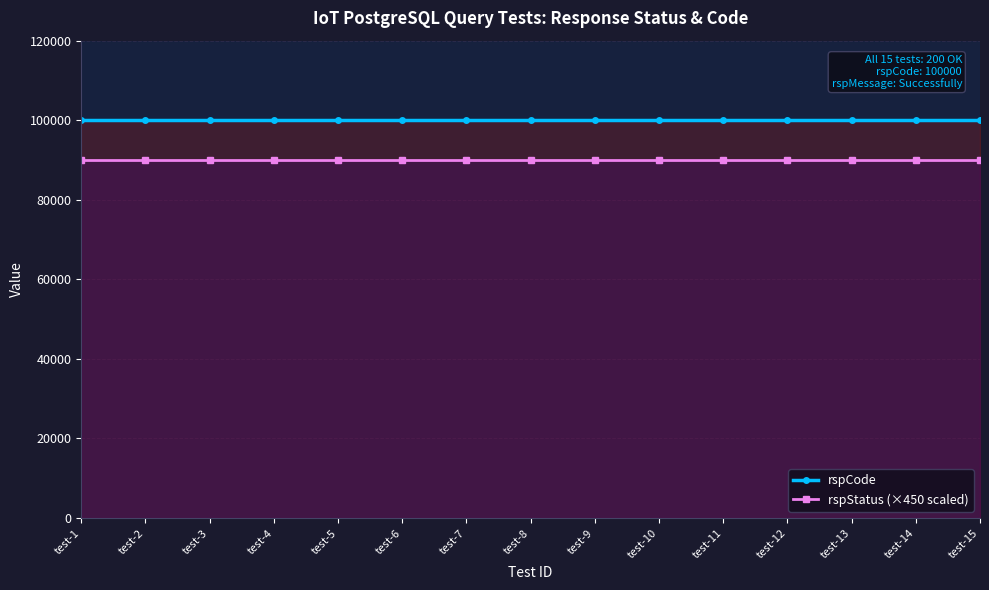

List the labels in order of rspStatus (×450 scaled) value, largest first.

test-1, test-2, test-3, test-4, test-5, test-6, test-7, test-8, test-9, test-10, test-11, test-12, test-13, test-14, test-15